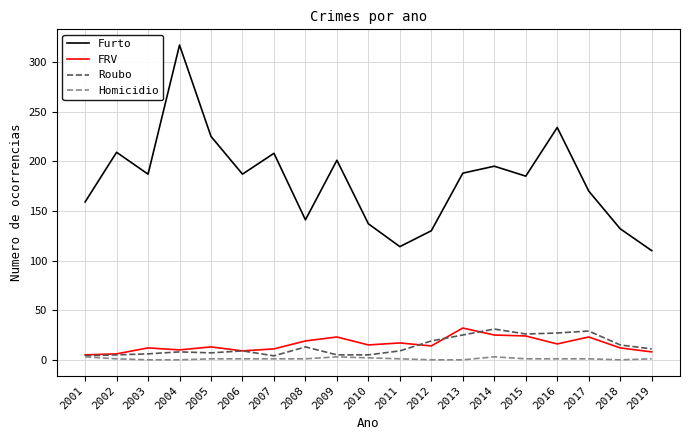

How many lines are shown in the chart?

4